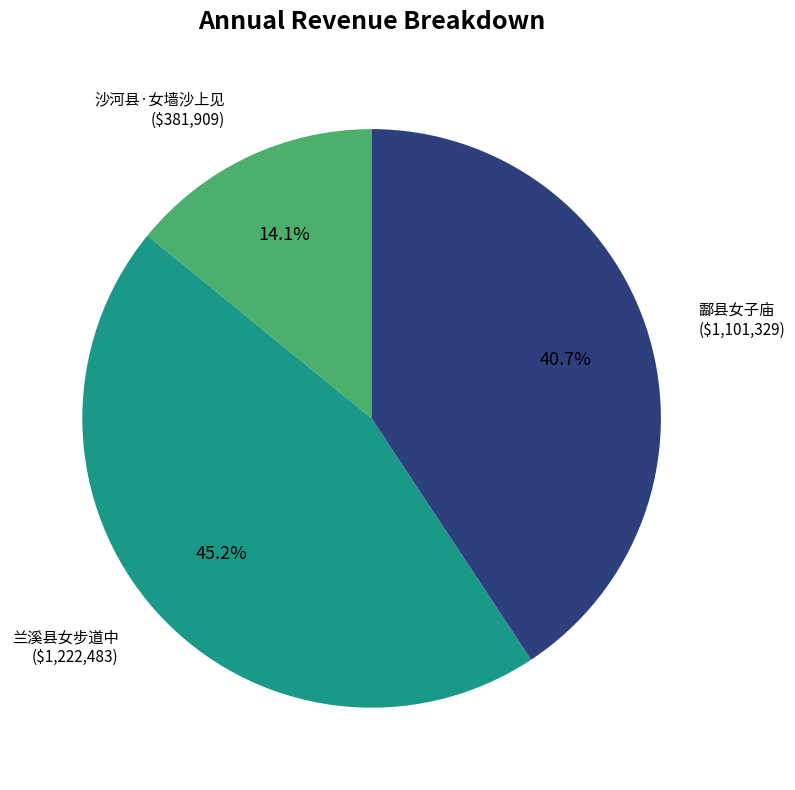

Does any single category account for the majority?

No